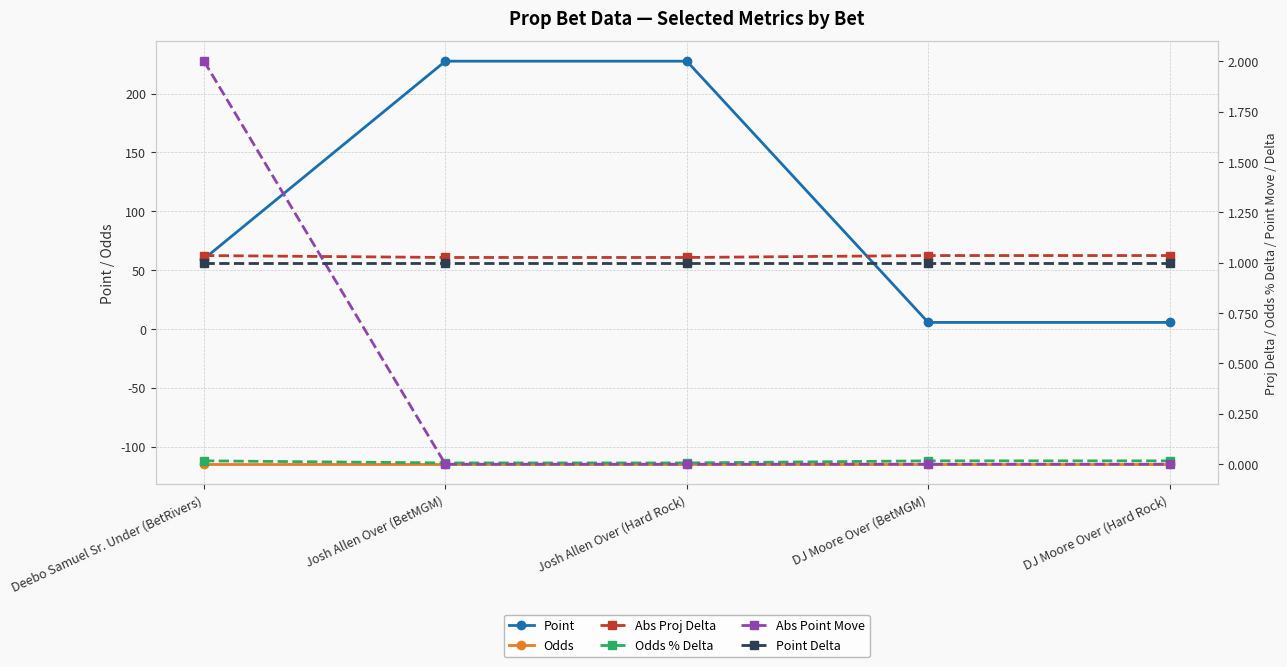

What is the label of the 3rd point from the right?

Josh Allen Over (Hard Rock)